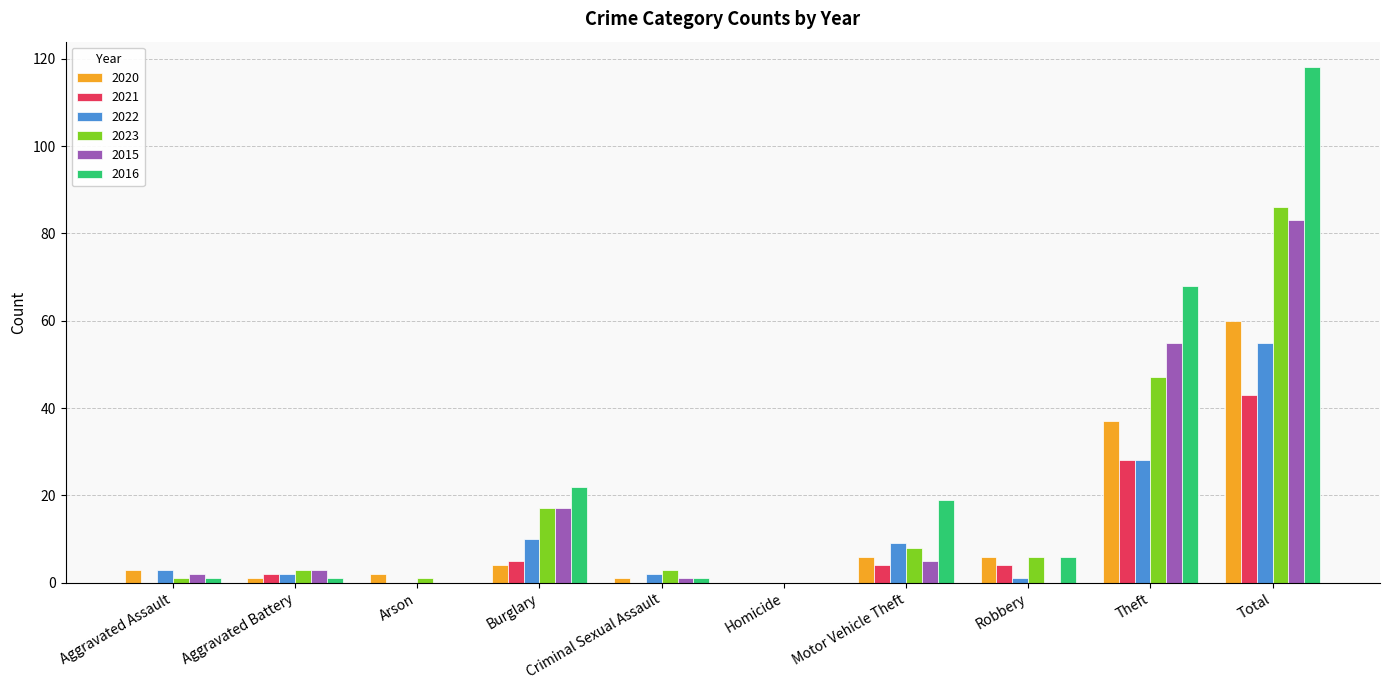

At which label is 2023 closest to 43?

Theft